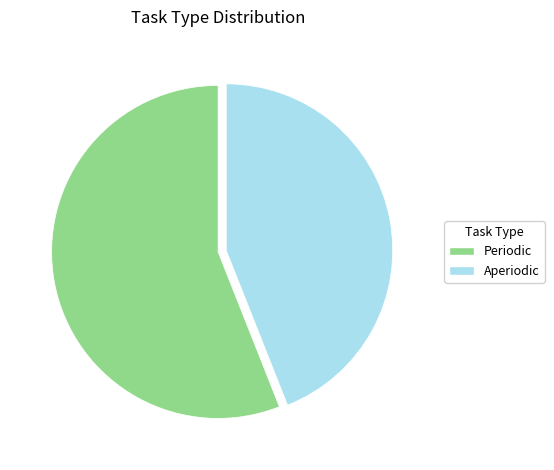

How many segments does this pie chart have?

2